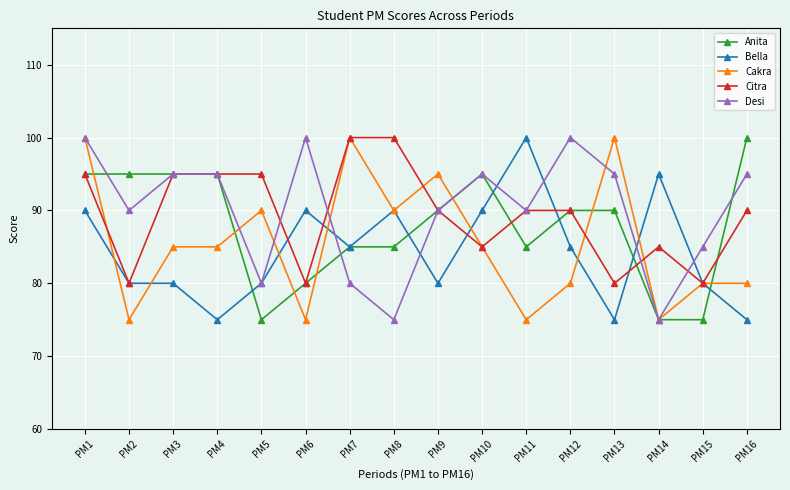

True or false: Cakra and Anita intersect in this chart.

True